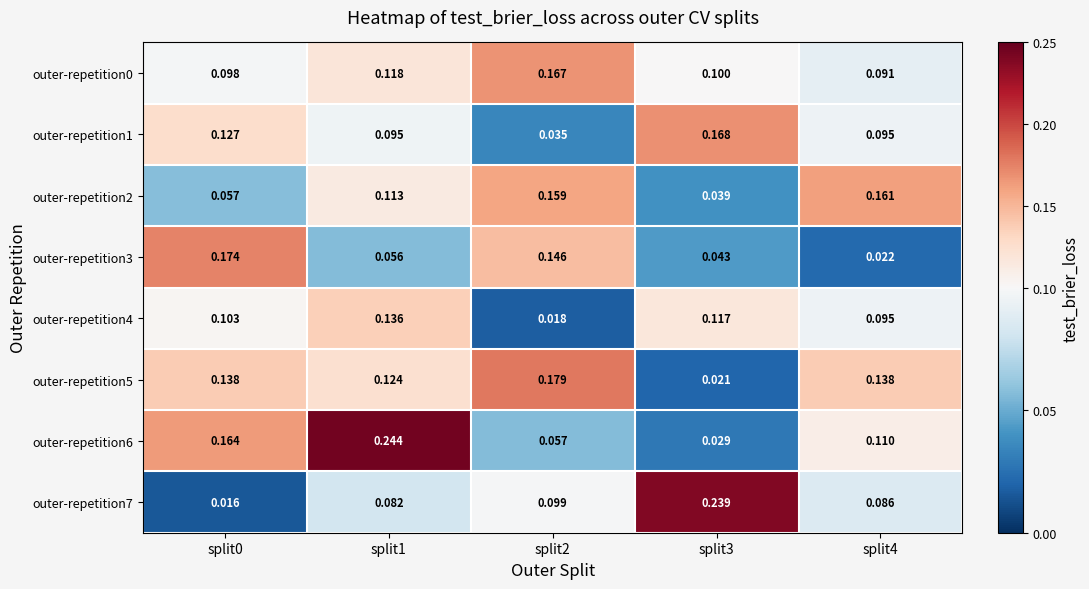

Reading right to left, extract all data points from this chart.

outer-repetition0: split4=0.1	split3=0.1	split2=0.2	split1=0.1	split0=0.1
outer-repetition1: split4=0.1	split3=0.2	split2=0.0	split1=0.1	split0=0.1
outer-repetition2: split4=0.2	split3=0.0	split2=0.2	split1=0.1	split0=0.1
outer-repetition3: split4=0.0	split3=0.0	split2=0.1	split1=0.1	split0=0.2
outer-repetition4: split4=0.1	split3=0.1	split2=0.0	split1=0.1	split0=0.1
outer-repetition5: split4=0.1	split3=0.0	split2=0.2	split1=0.1	split0=0.1
outer-repetition6: split4=0.1	split3=0.0	split2=0.1	split1=0.2	split0=0.2
outer-repetition7: split4=0.1	split3=0.2	split2=0.1	split1=0.1	split0=0.0